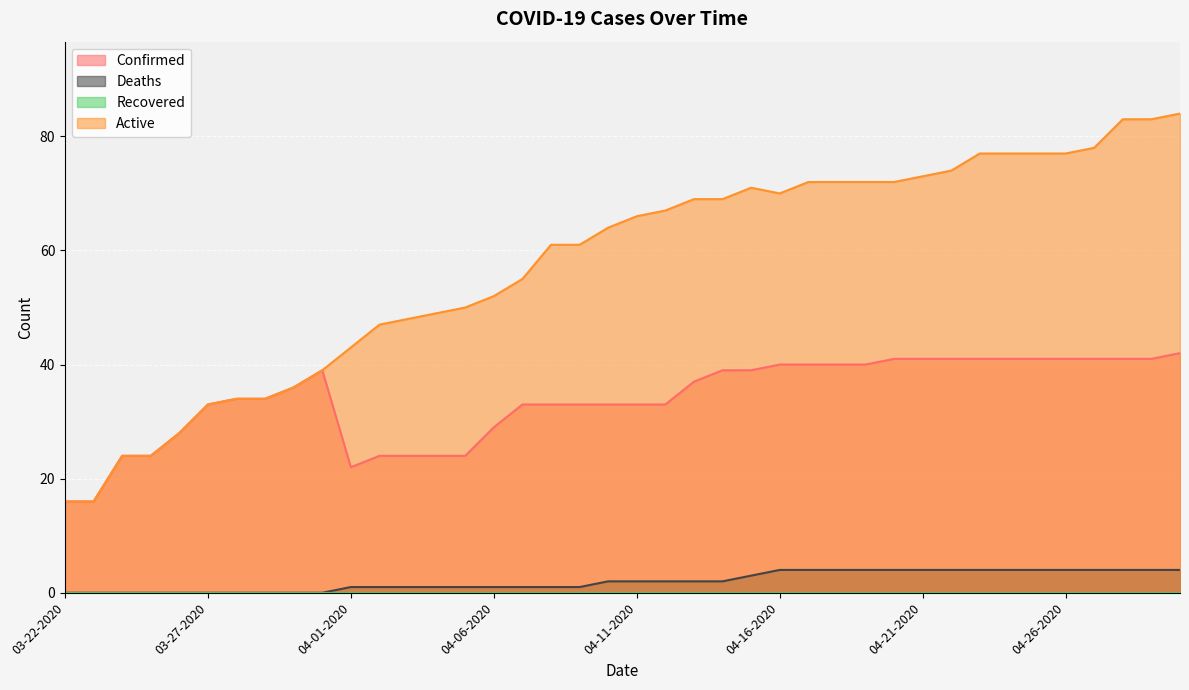

True or false: Deaths and Active intersect in this chart.

False